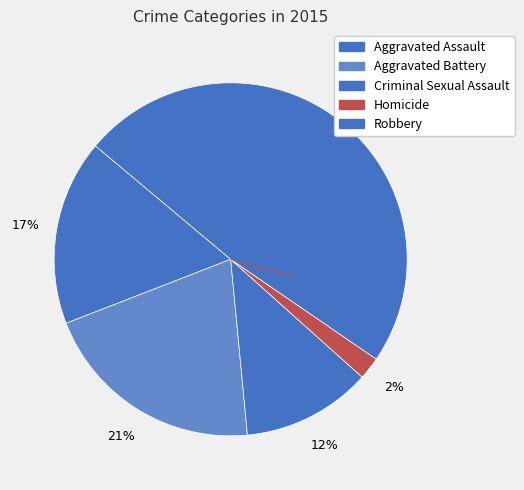

What percentage is NOT represented by Criminal Sexual Assault?

88.1%